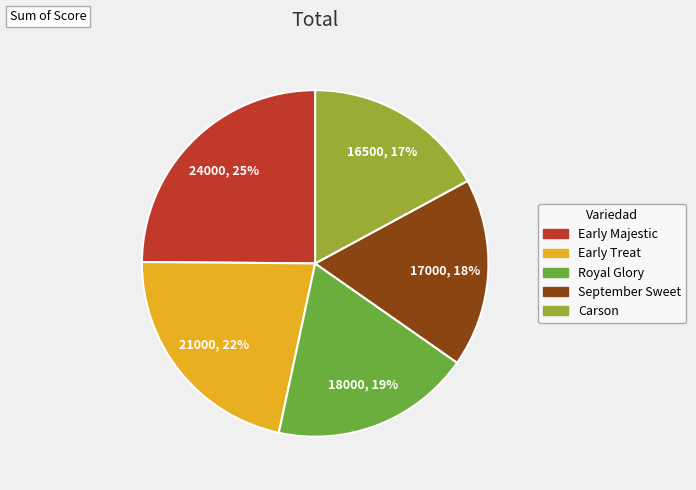

Approximately how many times larger is the value at Royal Glory compared to Early Majestic?

0.8